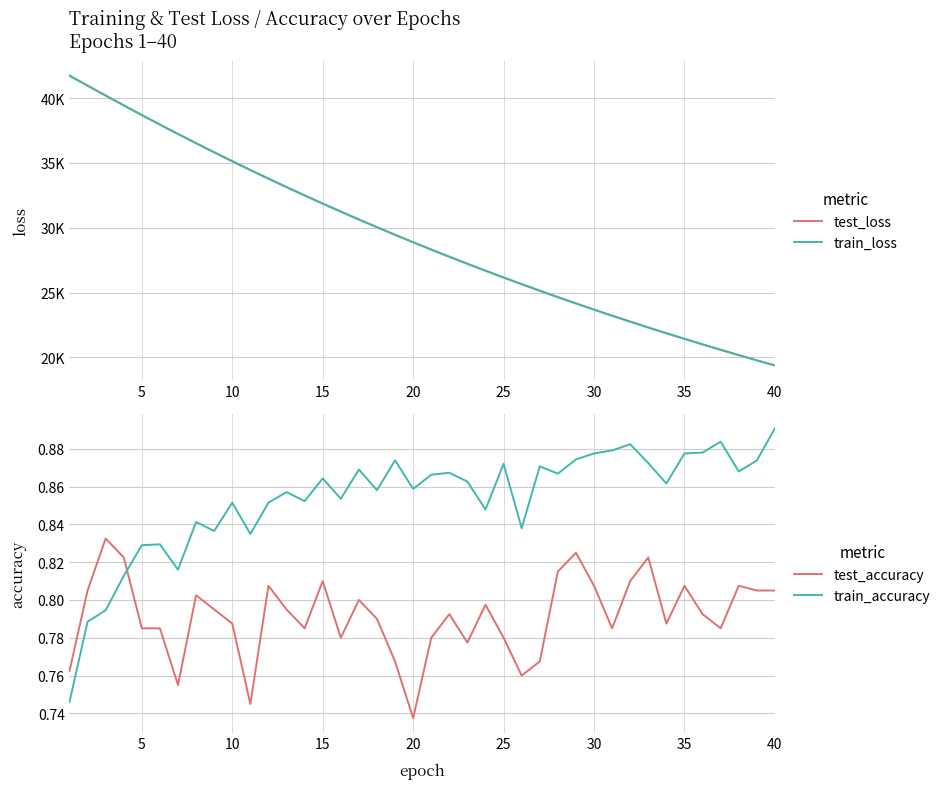

What are all the series names shown in the legend?

test_loss, train_loss, test_accuracy, train_accuracy